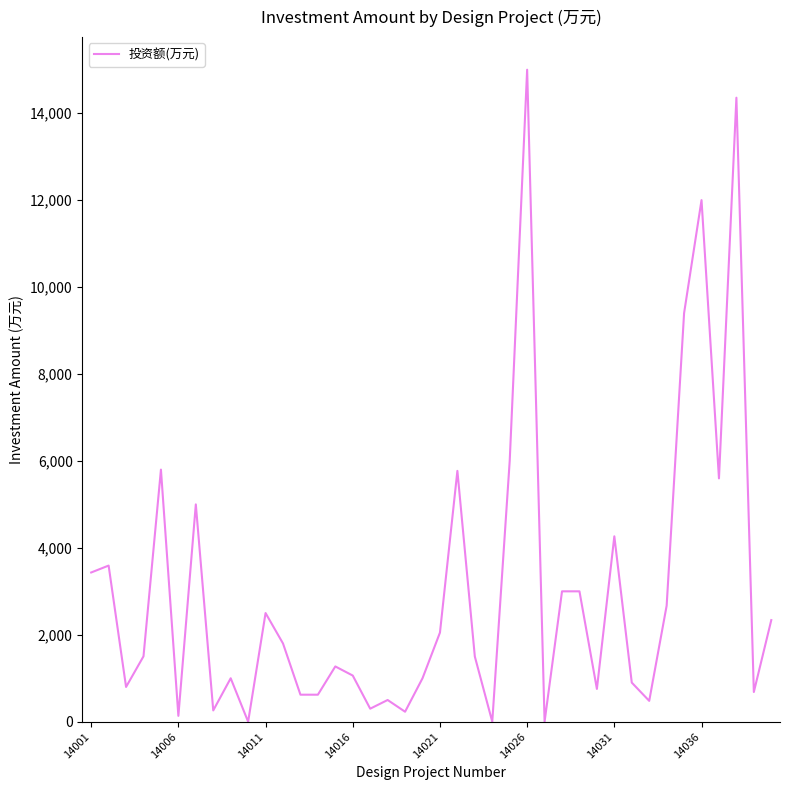

Does the chart display data point markers on the line(s)?

No